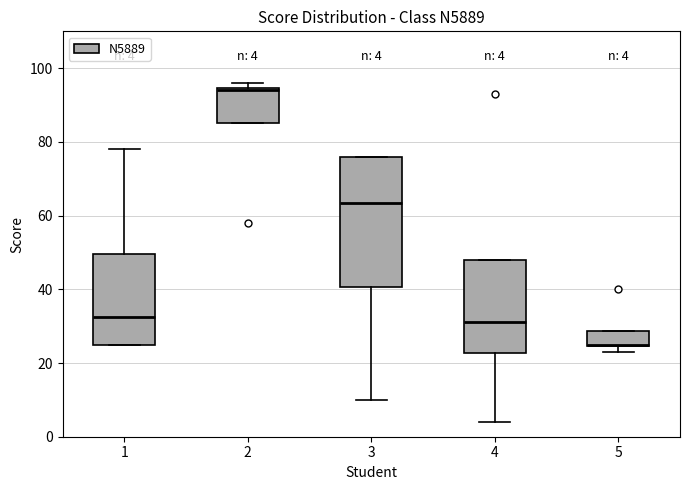

Comparing the boxes themselves (not the whiskers), which one is the tallest?

3